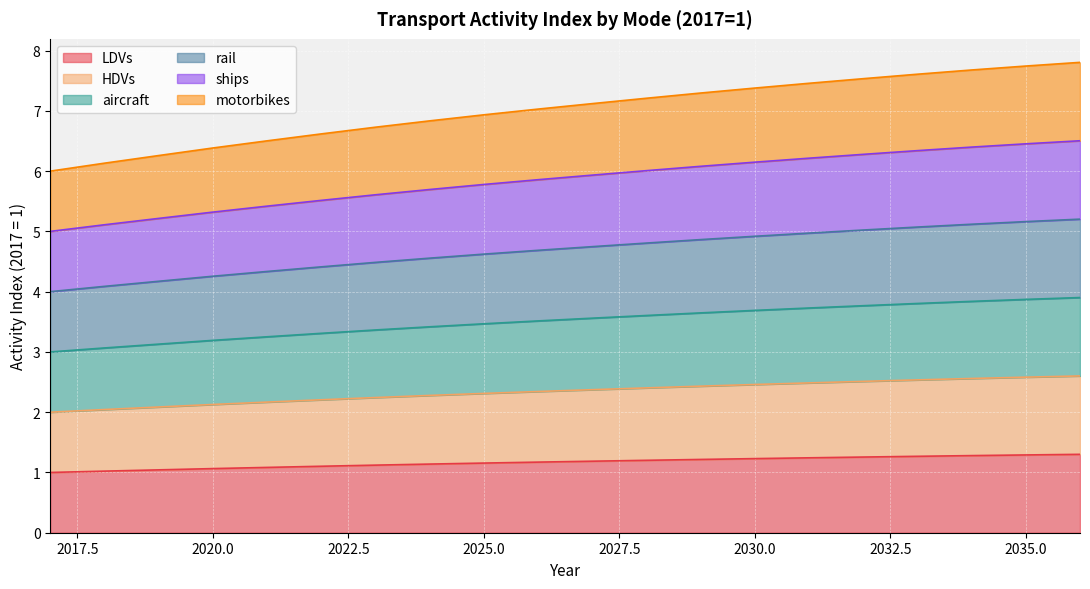

True or false: HDVs and ships cross at least once.

False